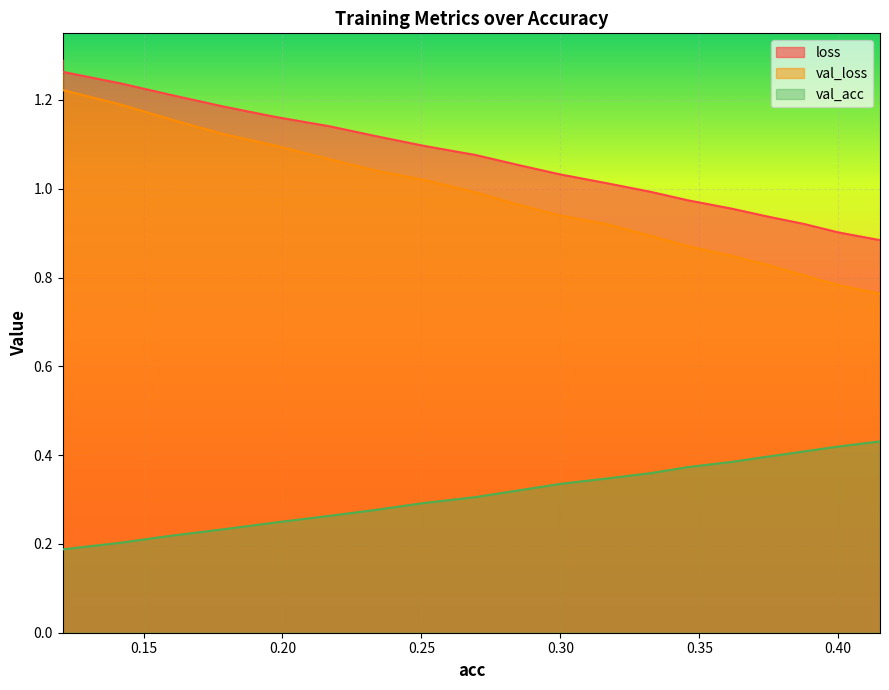

What is the maximum value for val_loss?

1.3